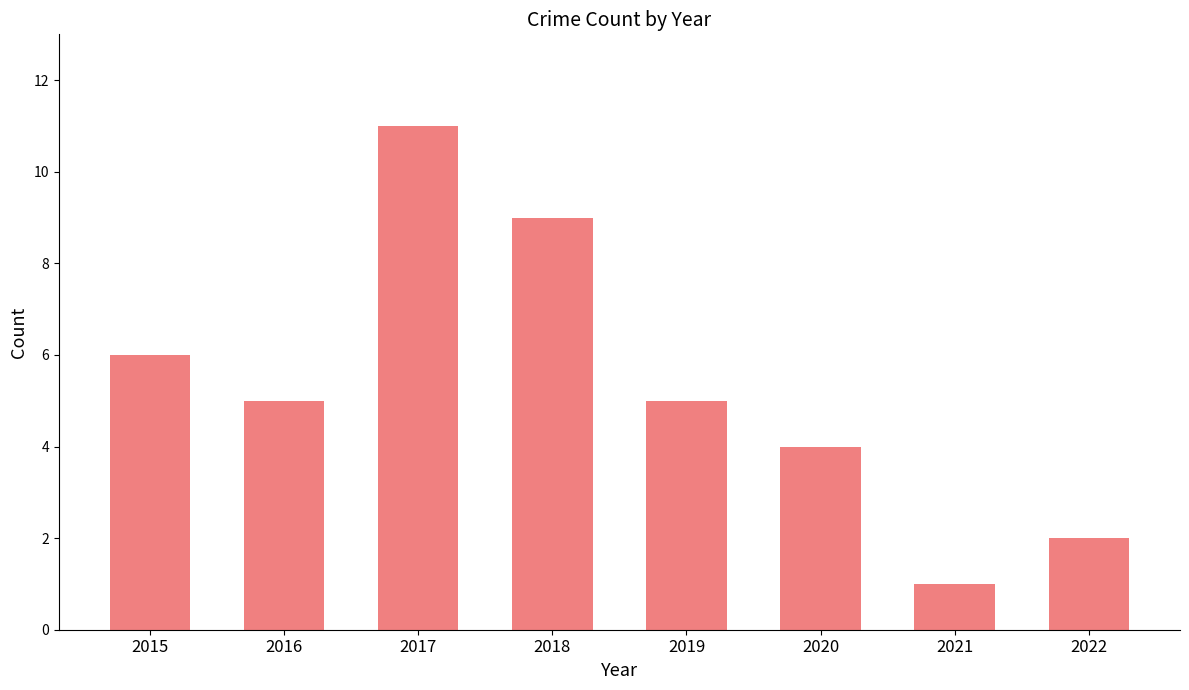

What is the value of the 3rd bar from the left?

11